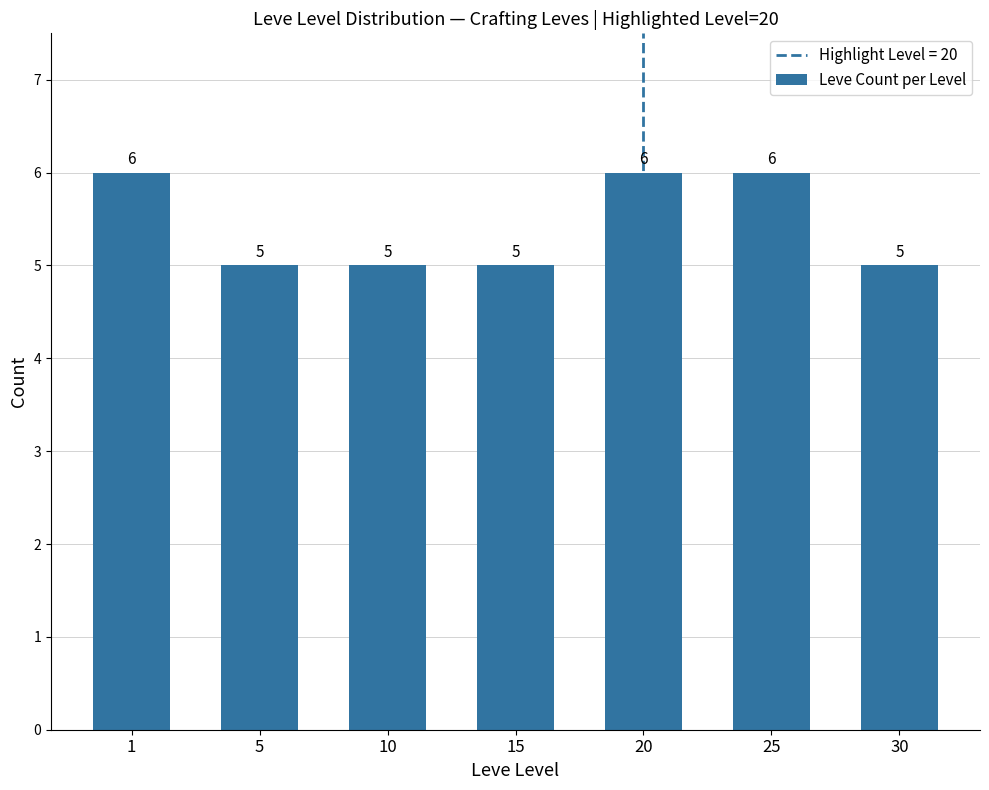

What is the value of the 5th bar from the left?

6